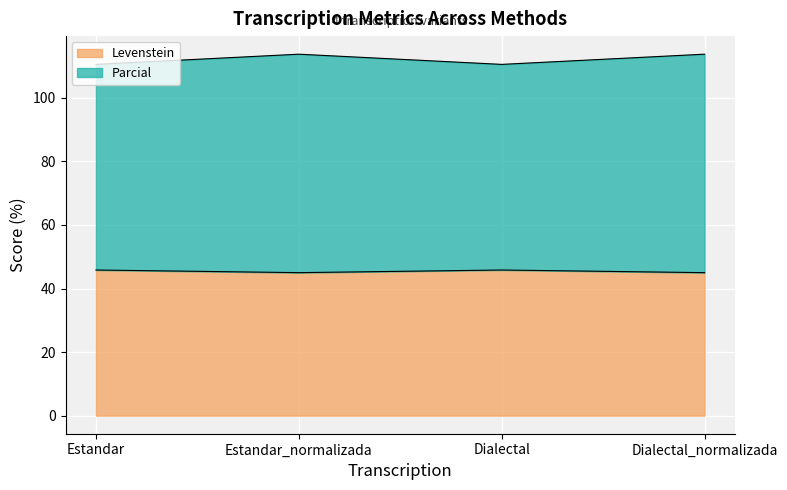

List the series in order of their overall mean, lowest first.

Levenstein, Parcial